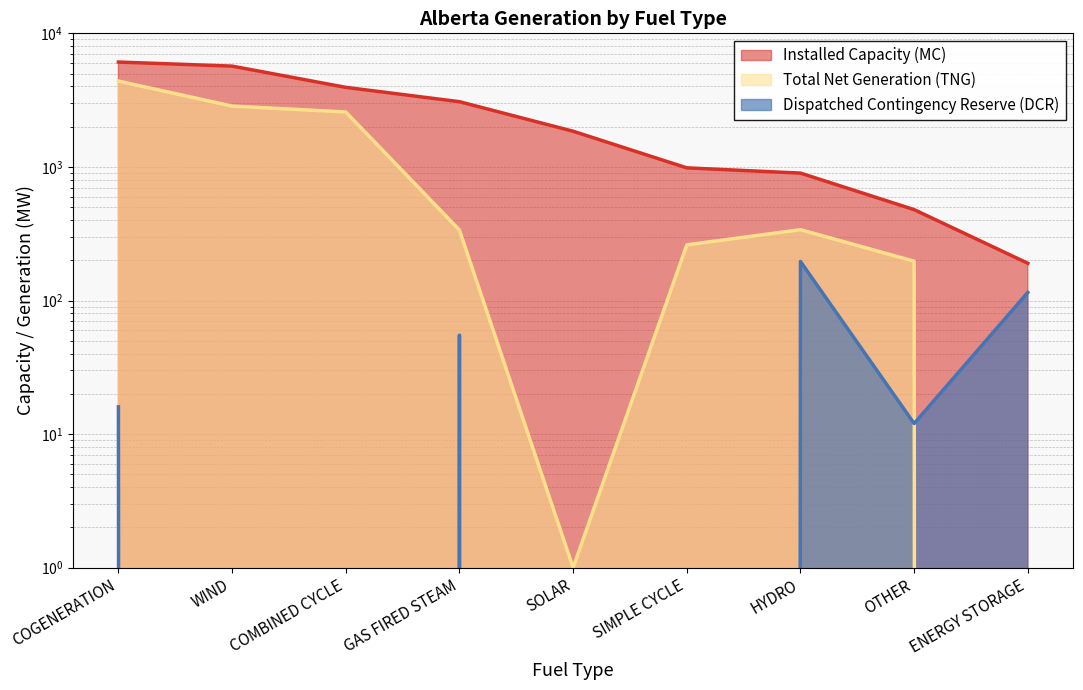

What is the greatest value displayed?

6097